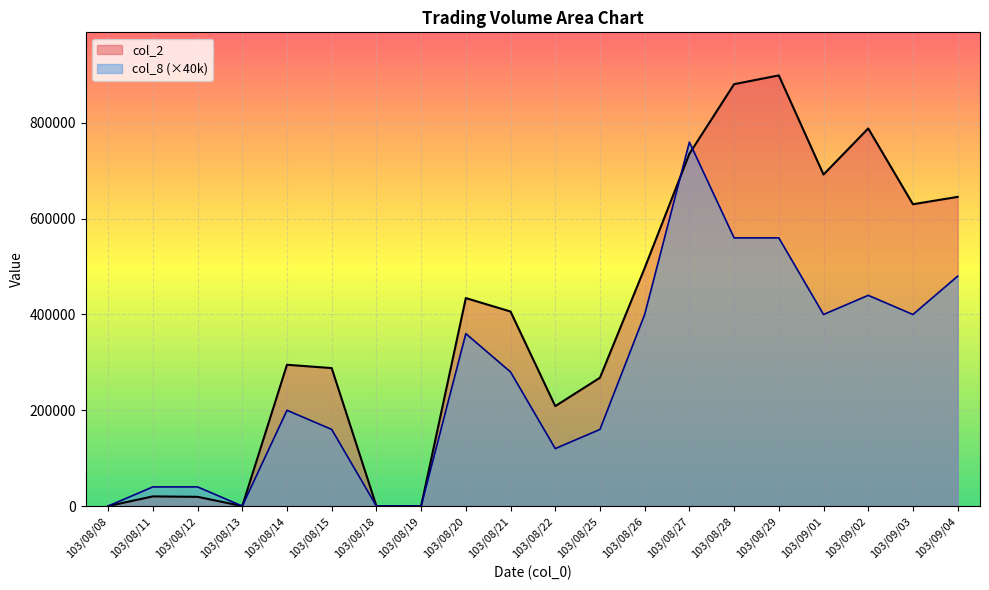

At which category does col_2 reach its first local valley?

103/08/13